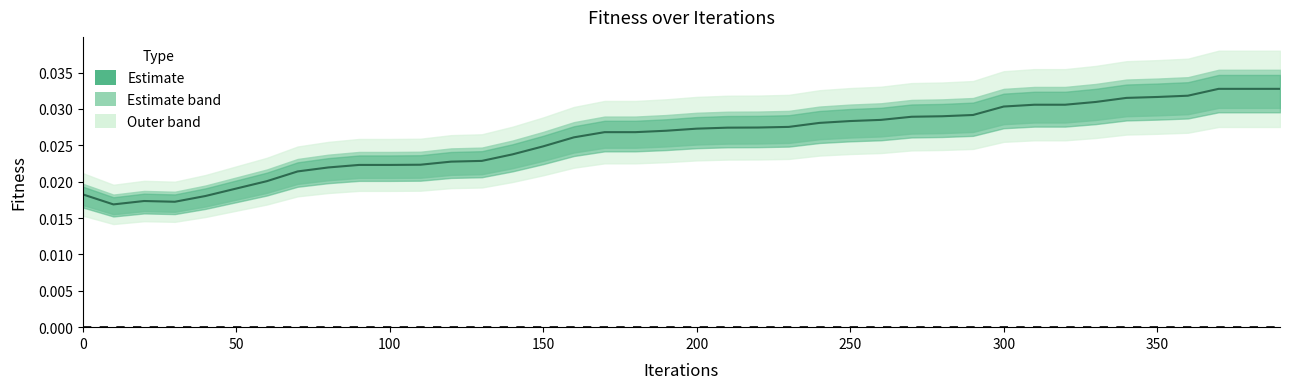

The value at 17 is 0.0. True or false?

False